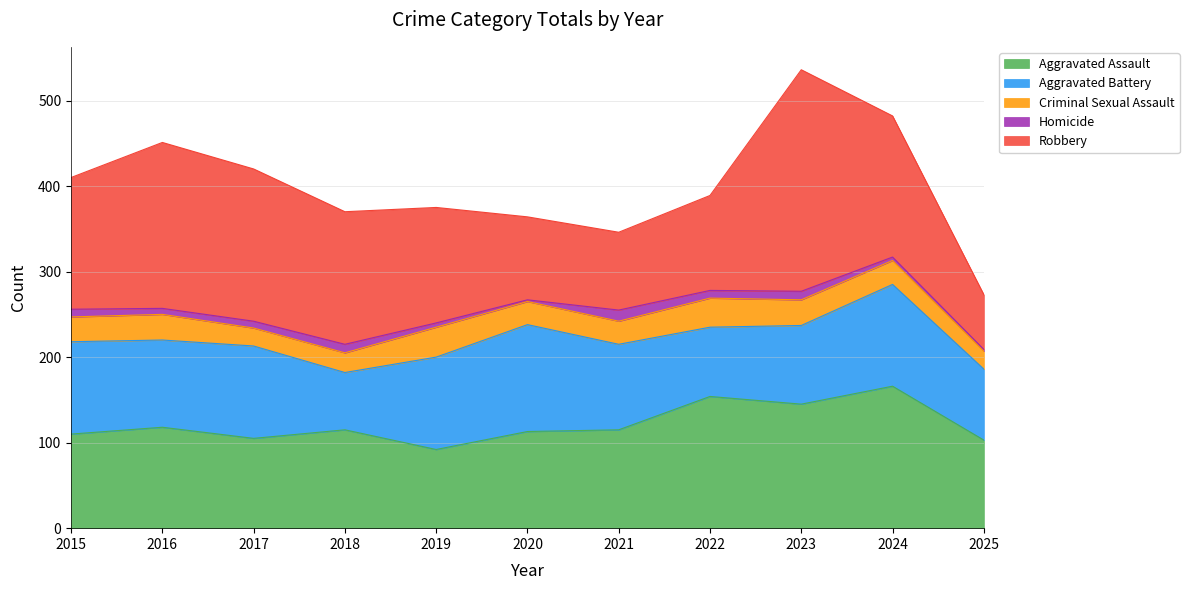

List the labels in order of Criminal Sexual Assault value, largest first.

2019, 2022, 2016, 2023, 2015, 2024, 2020, 2021, 2018, 2017, 2025